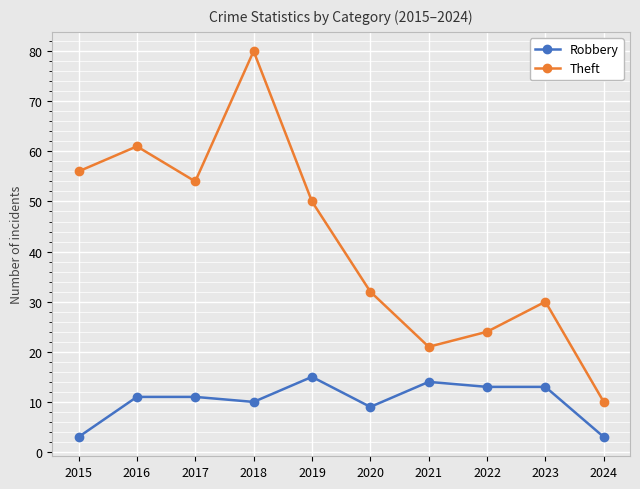

Is this an area chart (filled region under the line)?

No